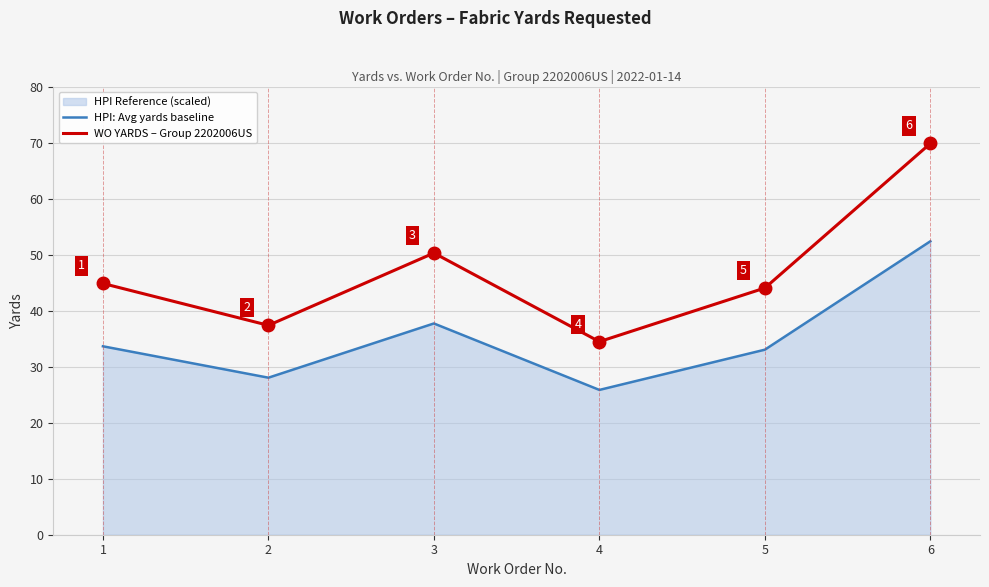

What is the spread (max minus min) of values at 1?

11.2